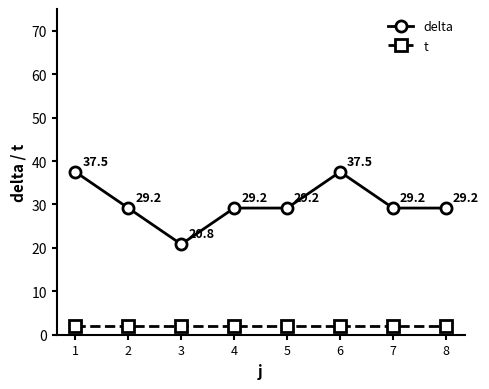

Count the number of categories in the chart.

8